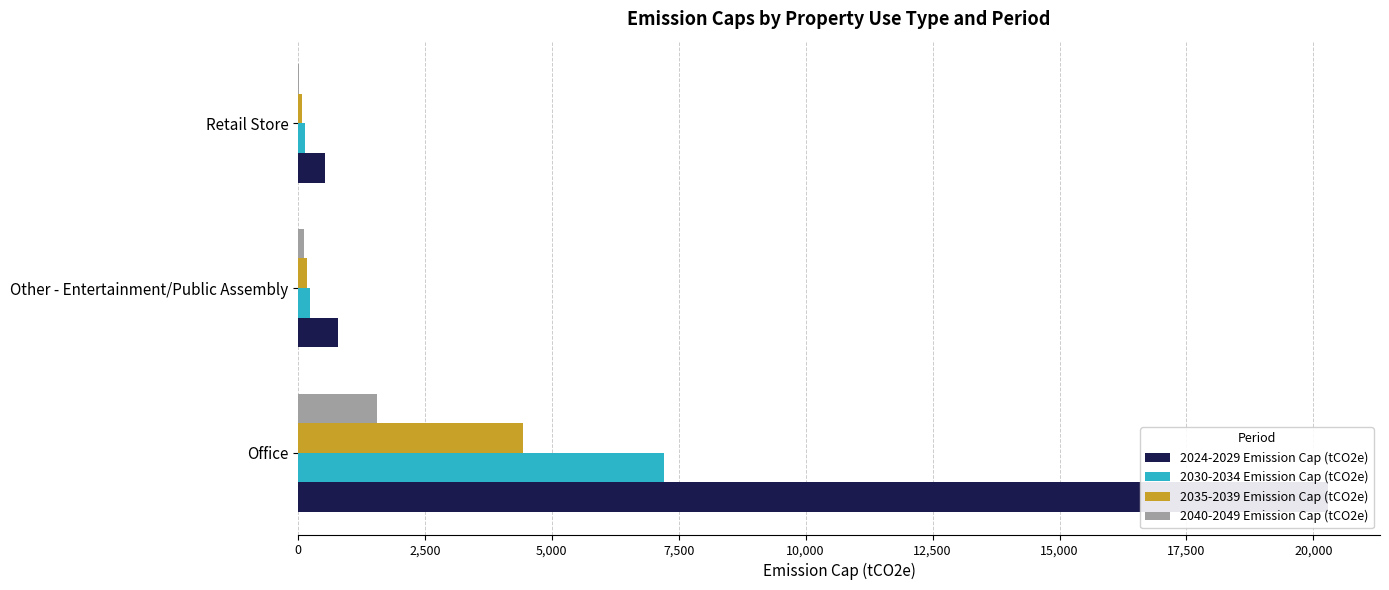

Is the value of 2024-2029 Emission Cap (tCO2e) at Retail Store greater than the value of 2040-2049 Emission Cap (tCO2e) at Other - Entertainment/Public Assembly?

Yes